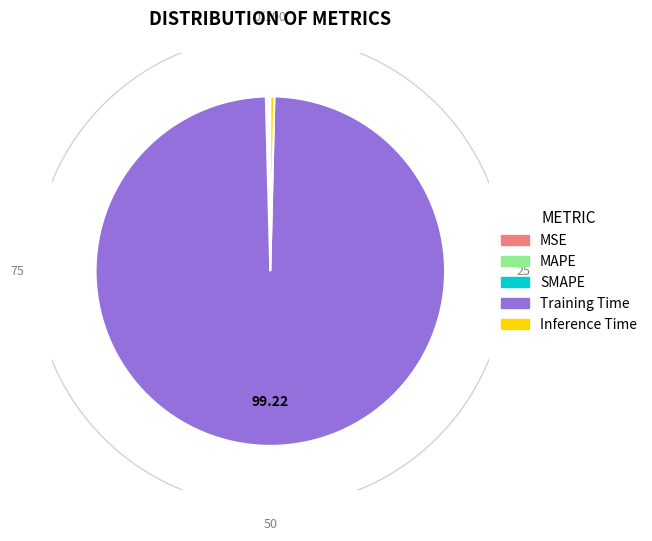

How many segments does this pie chart have?

5